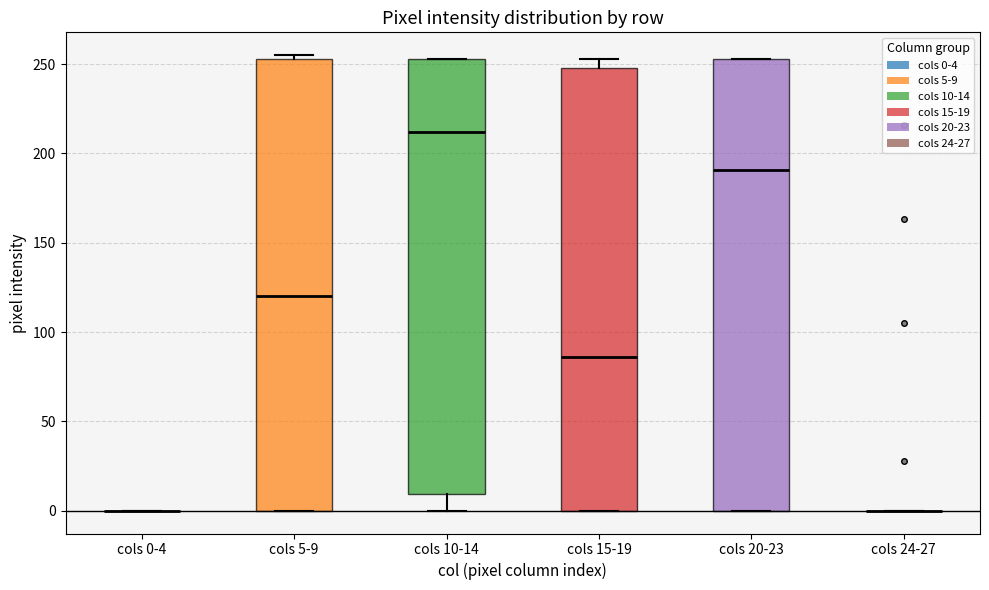

Where is the lower edge of the box for cols 20-23 on the y-axis? The values are not printed on the chart, so give them approximately, as read against the axis.

0